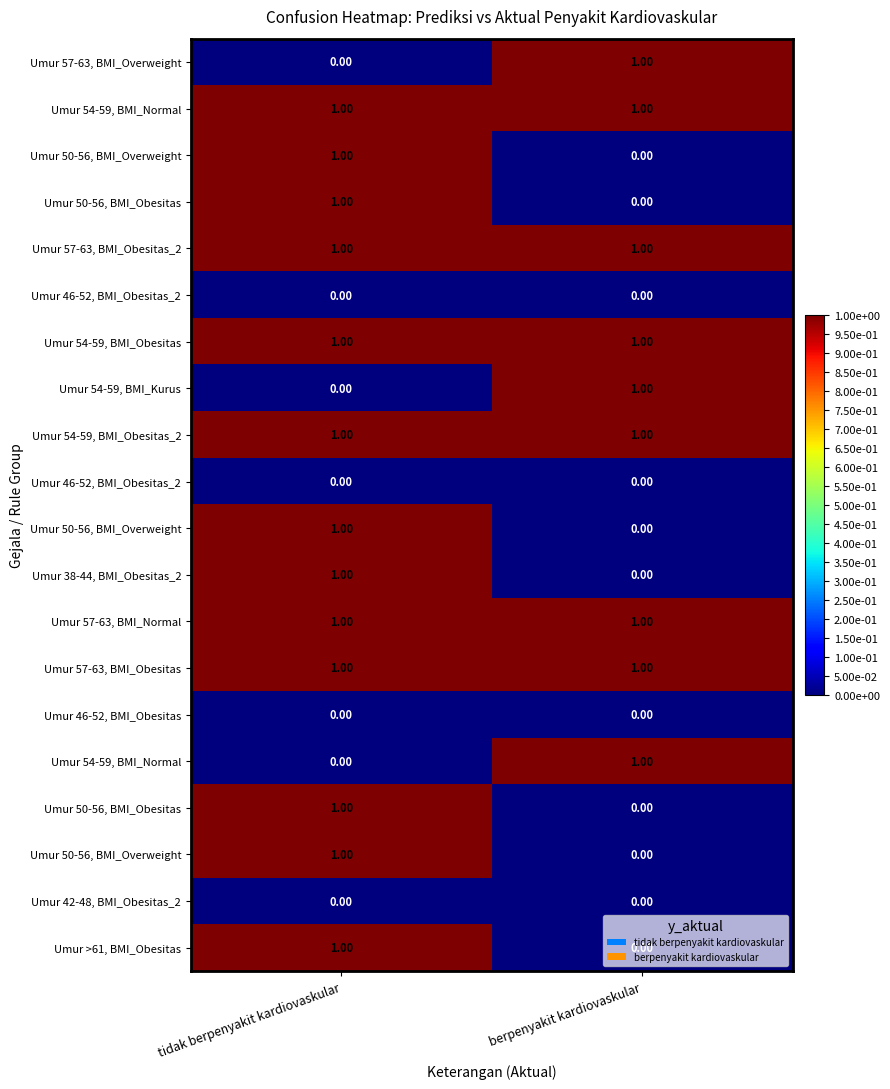

Between berpenyakit kardiovaskular and tidak berpenyakit kardiovaskular, which is larger?

berpenyakit kardiovaskular